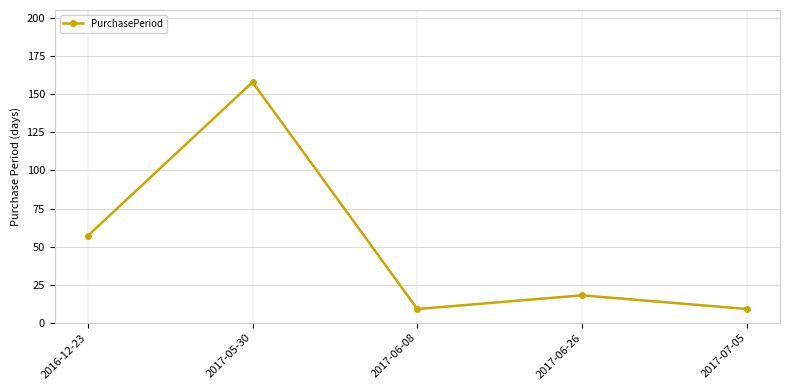

What position from the left is 2017-06-08?

3